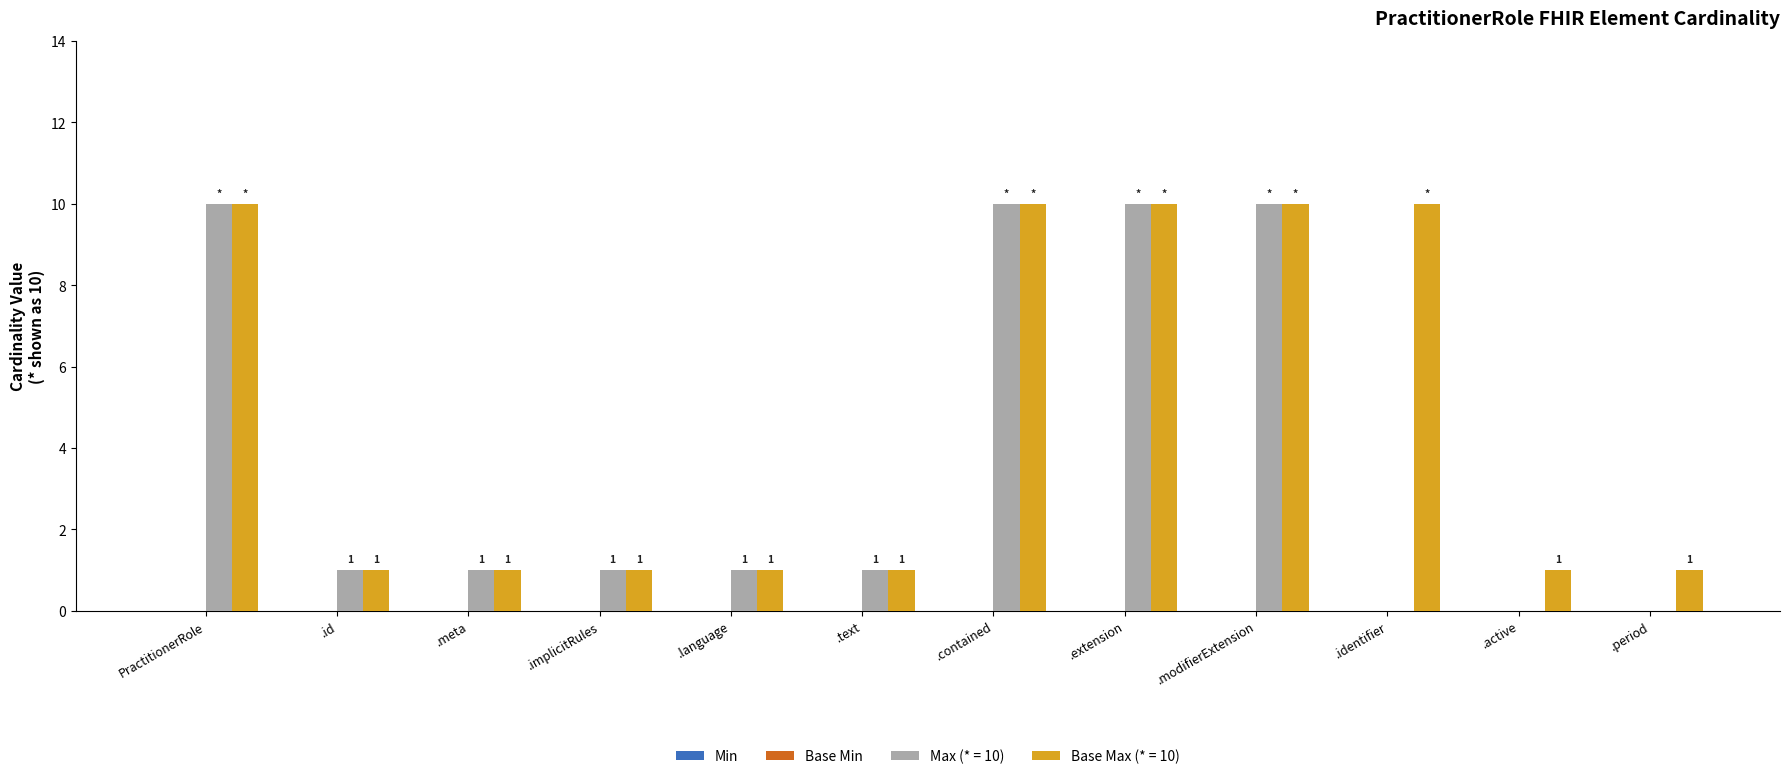

What is the sum of all Base Max (* = 10) values?

57